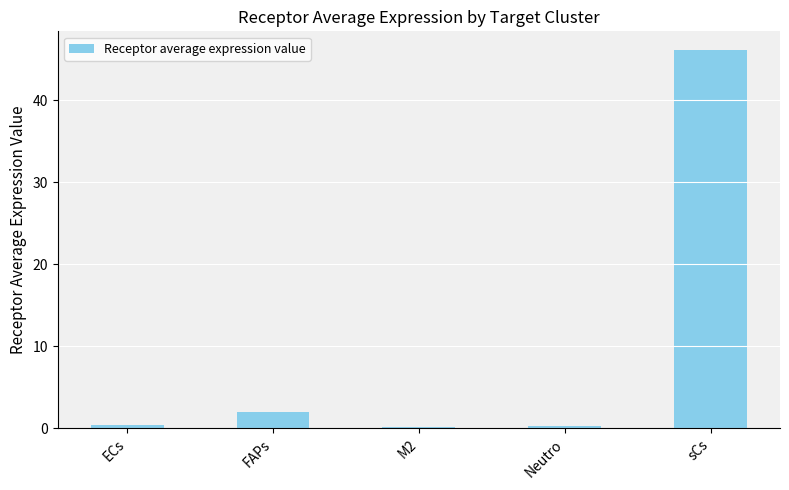

Which label corresponds to the largest value in the chart?

sCs